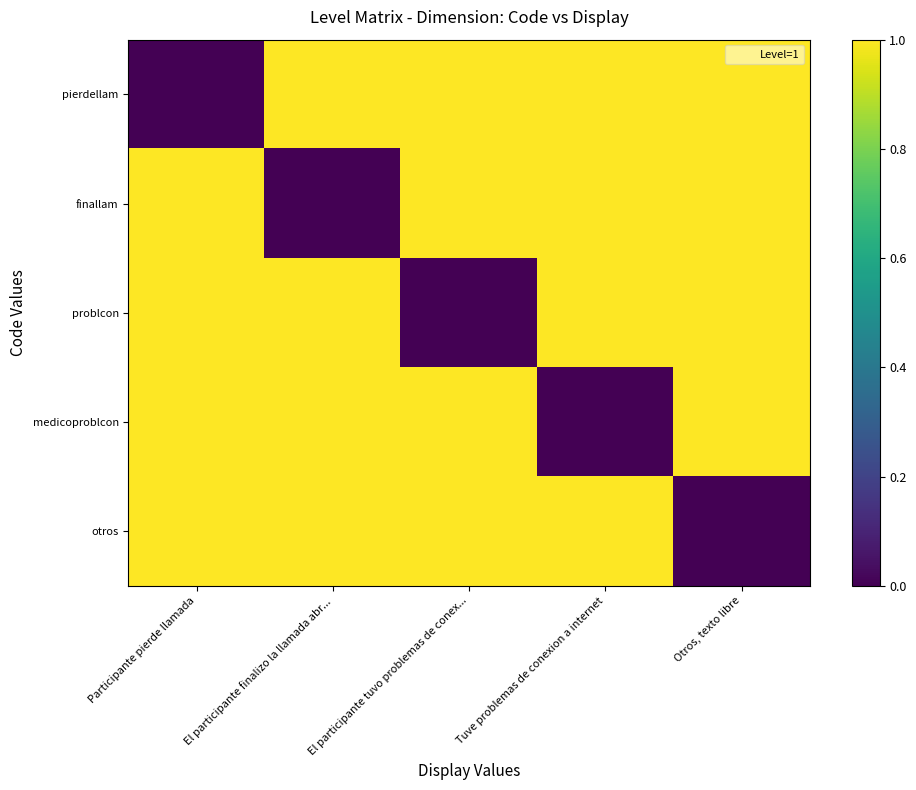

Reading left to right, transcribe all the data shown in this chart.

pierdellam: Participante pierde llamada=0	El participante finalizo la llamada abr...=1	El participante tuvo problemas de conex...=1	Tuve problemas de conexion a internet=1	Otros, texto libre=1
finallam: Participante pierde llamada=1	El participante finalizo la llamada abr...=0	El participante tuvo problemas de conex...=1	Tuve problemas de conexion a internet=1	Otros, texto libre=1
problcon: Participante pierde llamada=1	El participante finalizo la llamada abr...=1	El participante tuvo problemas de conex...=0	Tuve problemas de conexion a internet=1	Otros, texto libre=1
medicoproblcon: Participante pierde llamada=1	El participante finalizo la llamada abr...=1	El participante tuvo problemas de conex...=1	Tuve problemas de conexion a internet=0	Otros, texto libre=1
otros: Participante pierde llamada=1	El participante finalizo la llamada abr...=1	El participante tuvo problemas de conex...=1	Tuve problemas de conexion a internet=1	Otros, texto libre=0